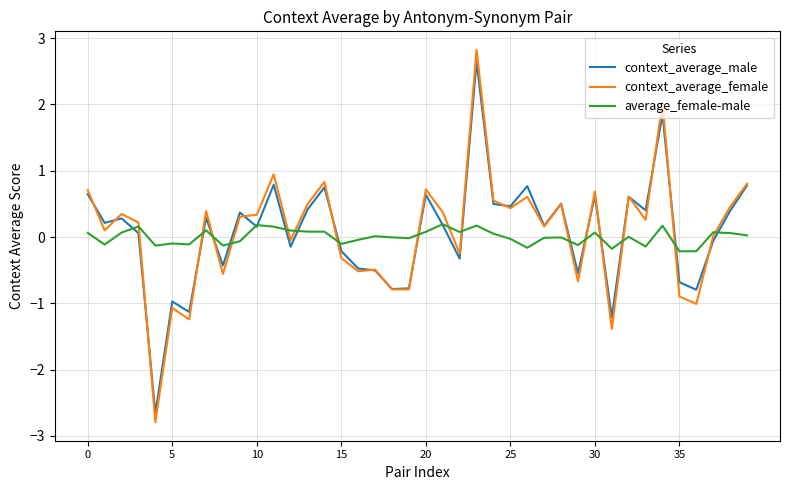

Which series has the largest range (max minus min)?

context_average_female